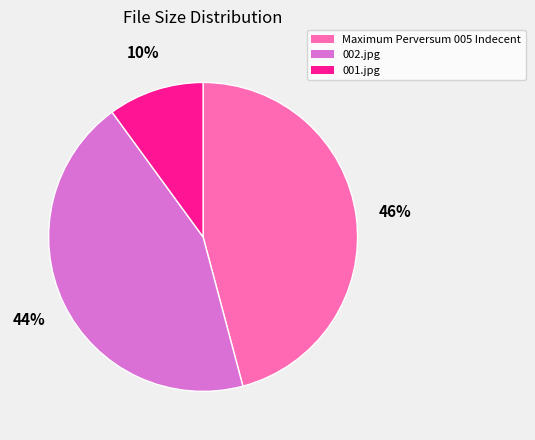

Does any single category account for the majority?

No